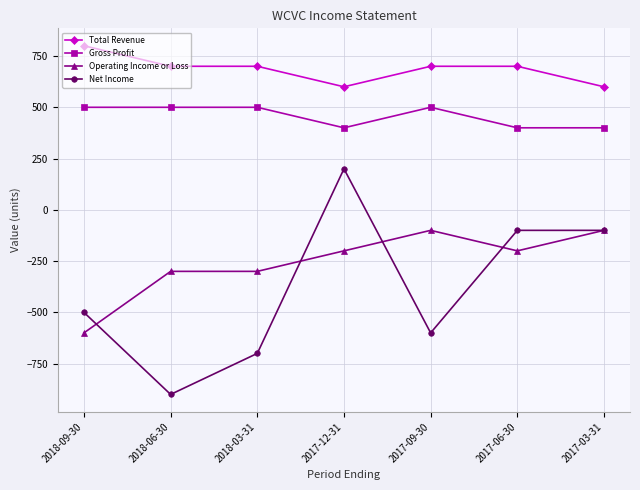

What is the approximate value of Operating Income or Loss at 2017-12-31, to the nearest 10?

-200